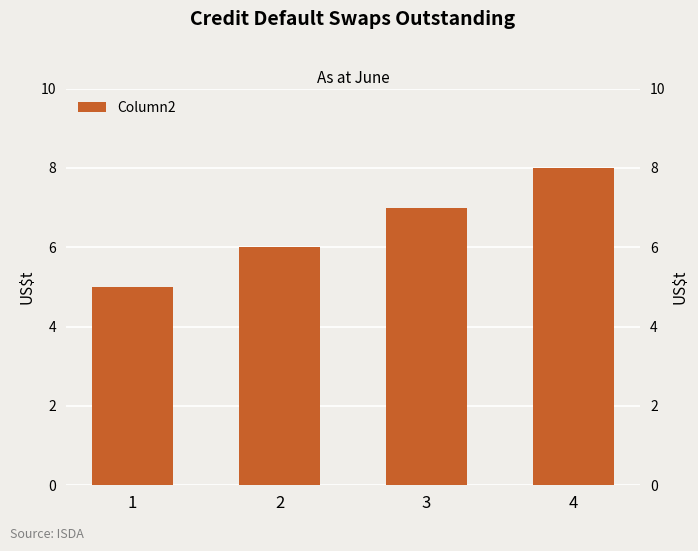

Which has a higher value, 3 or 1?

3